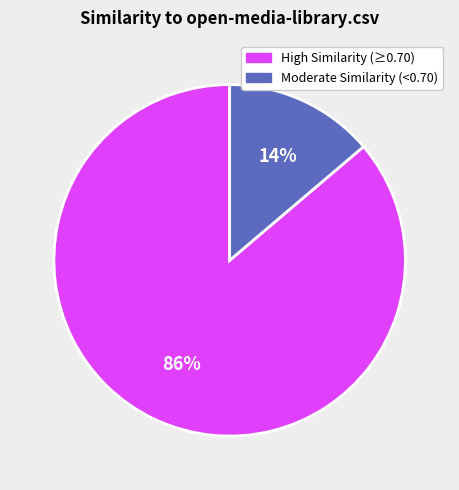

To the nearest percent, what percentage of the pie is High Similarity (≥0.70)?

86%